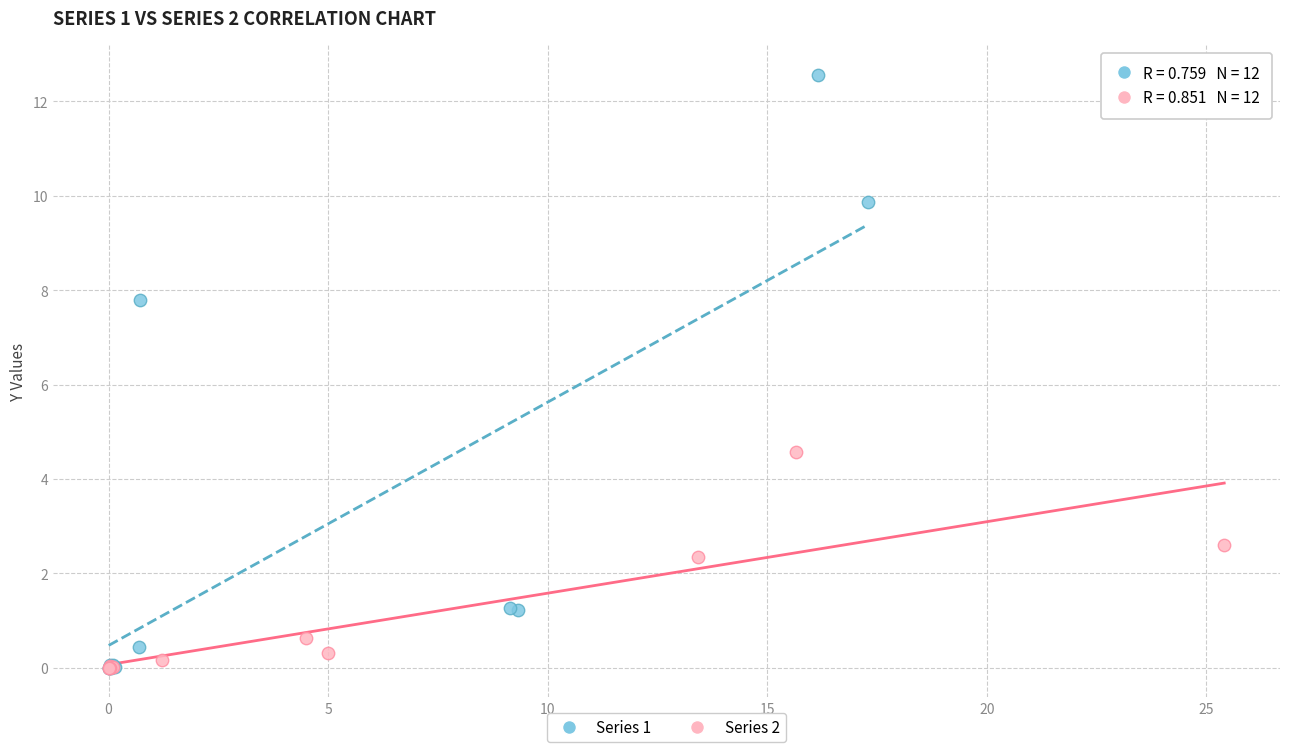

Which series has the widest spread of Y values?

Series 1